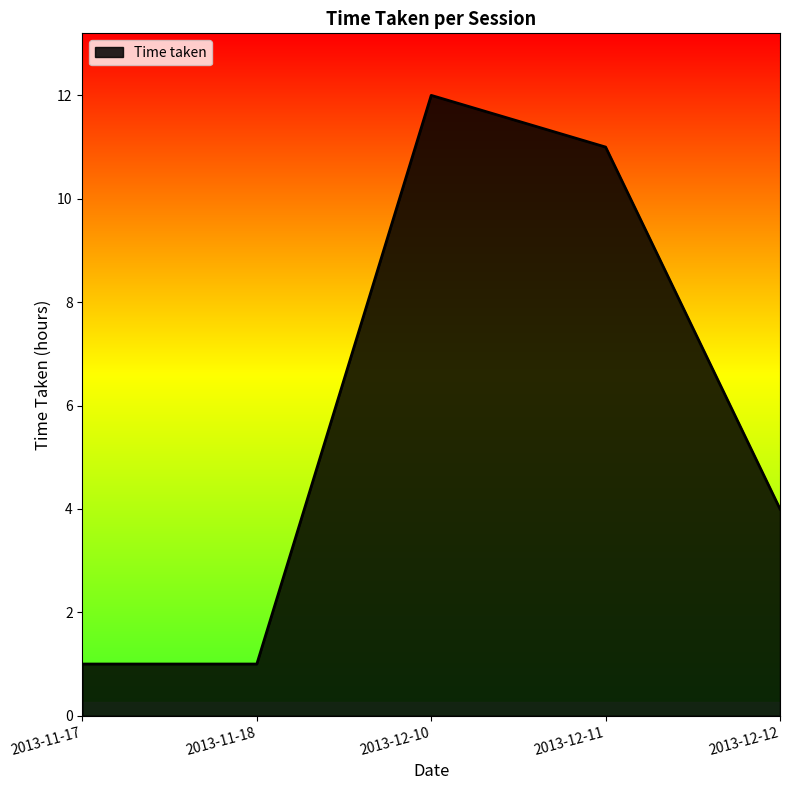

Which label corresponds to the largest value in the chart?

2013-12-10